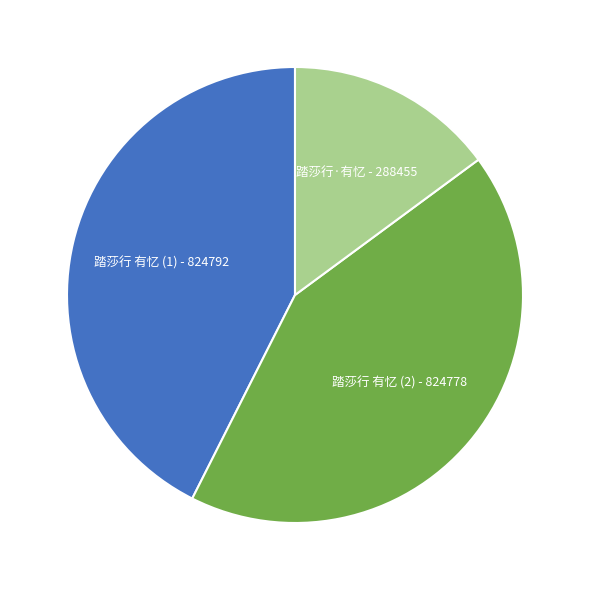

True or false: 踏莎行 有忆 (1) accounts for 43% of the total.

True